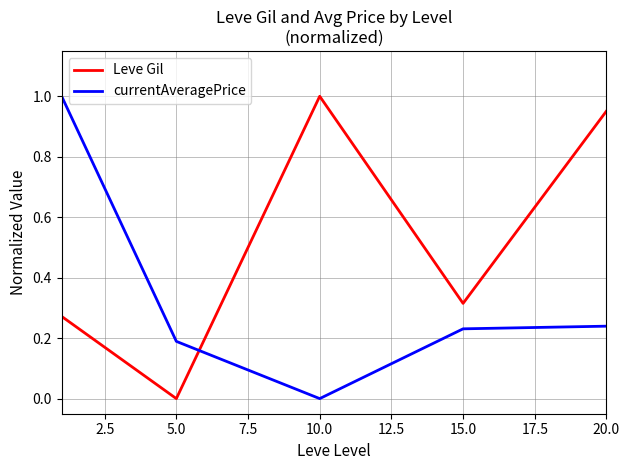

True or false: Leve Gil has more than 1 interior local peaks.

False